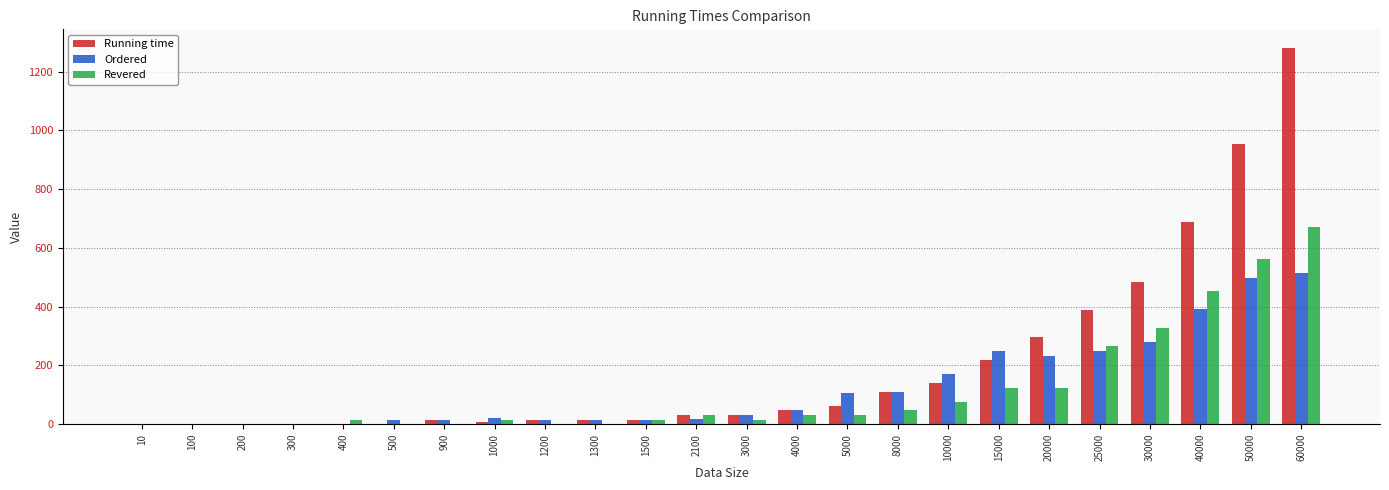

Which series has the widest spread of values?

Running time